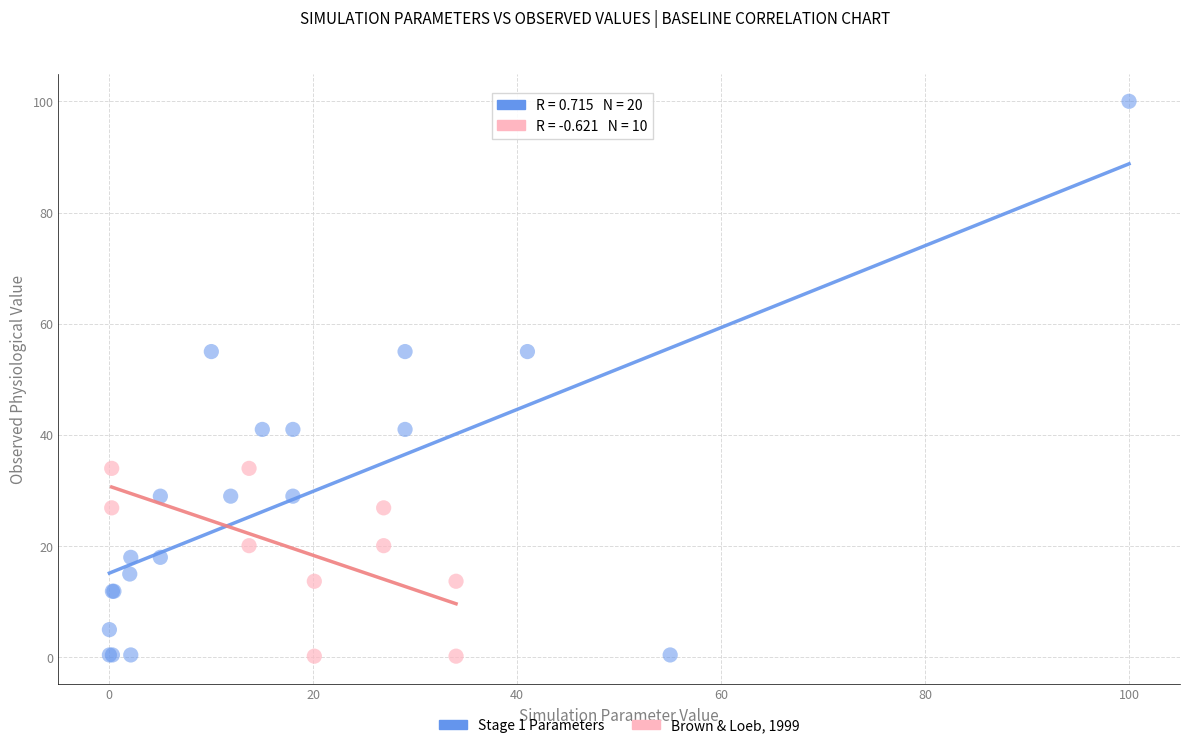

What are all the series names shown in the legend?

Stage 1 Parameters, Brown & Loeb, 1999